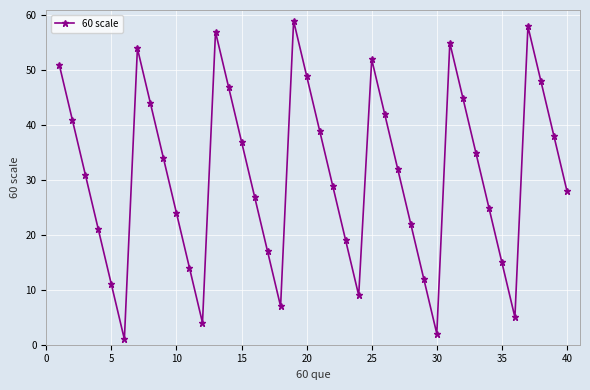

How many points are lower than both their immediate neighbors (excluding endpoints)?

6